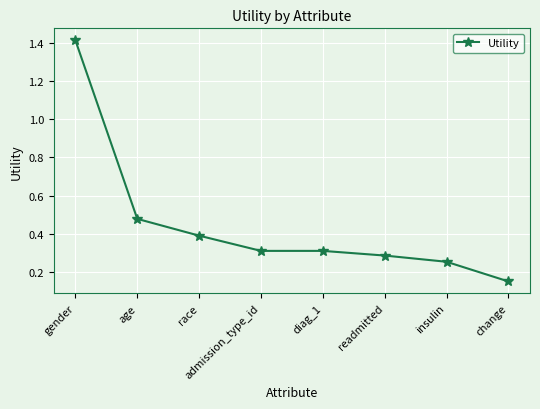

What is the label of the 3rd point from the right?

readmitted